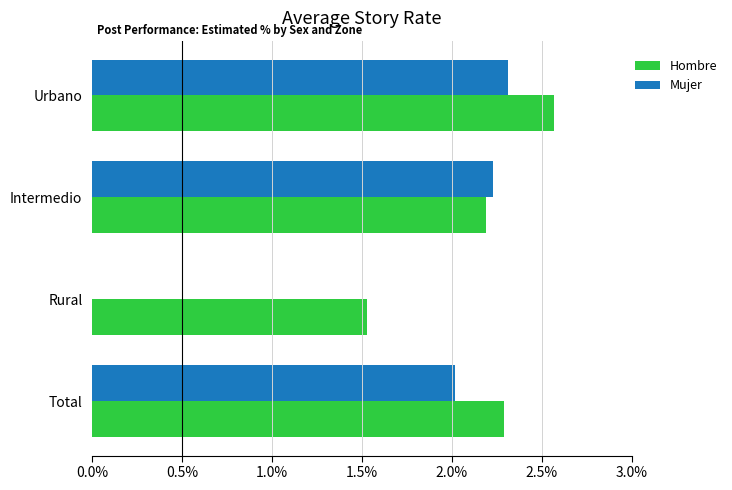

Which category has the highest value in the Hombre series?

Urbano